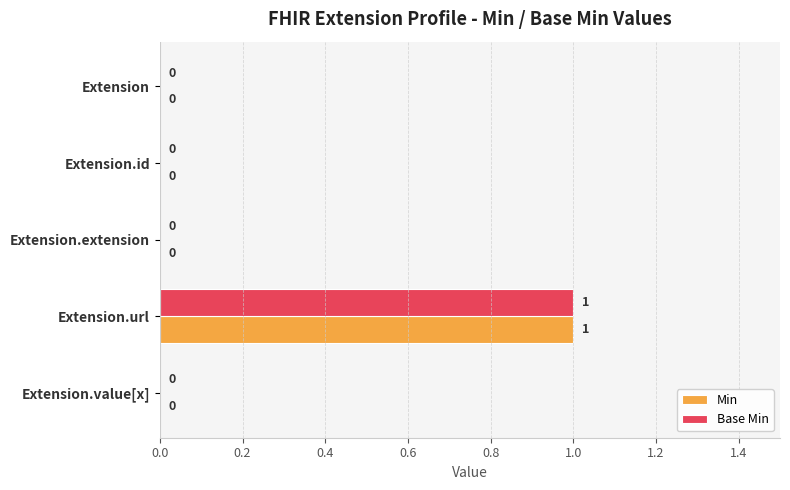

Is the value of Min at Extension.url greater than the value of Base Min at Extension.value[x]?

Yes